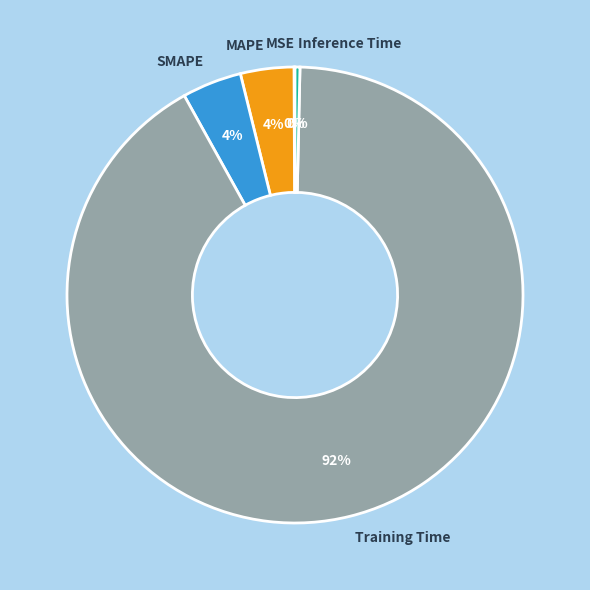

Combined, do Inference Time and MAPE account for over 50%?

No